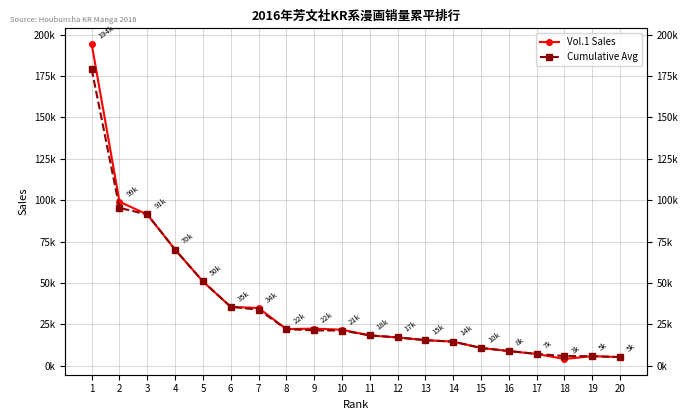

Is this an area chart (filled region under the line)?

No